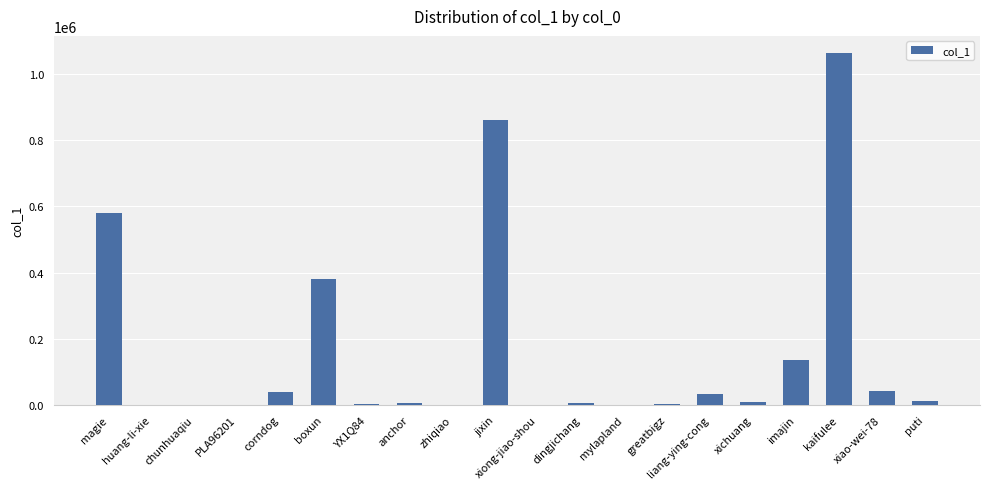

Between corndog and xichuang, which is larger?

corndog